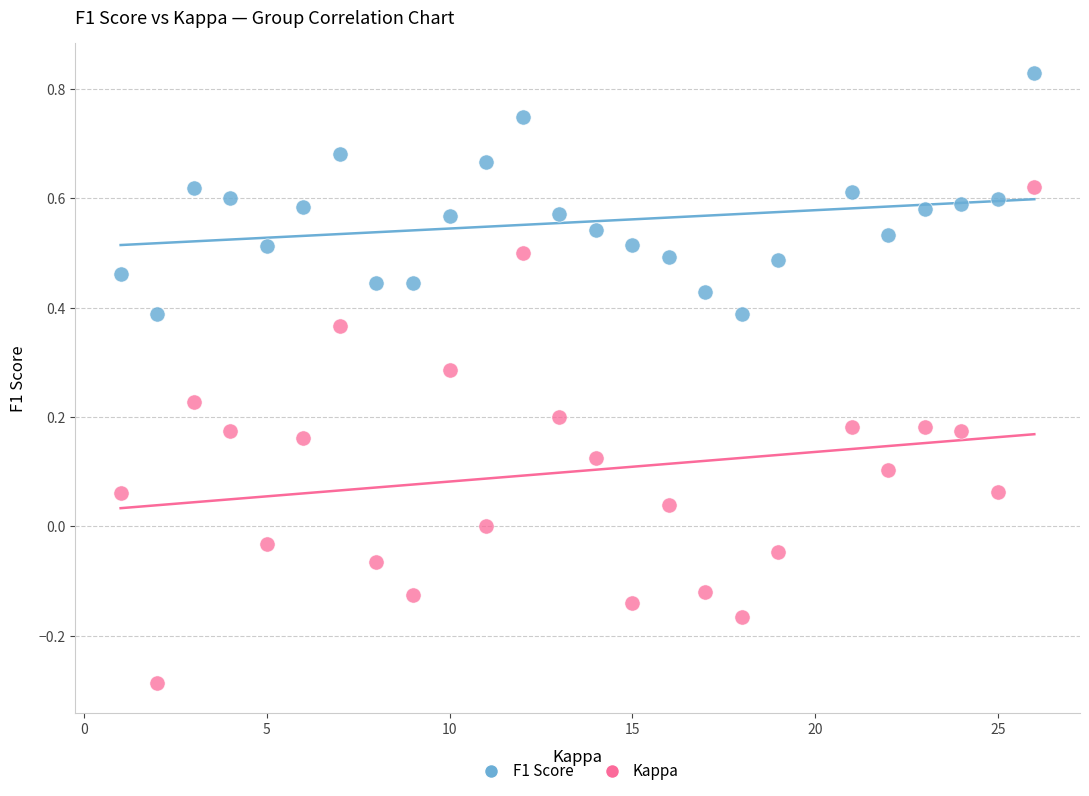

Which series contains the lowest Y value?

Kappa